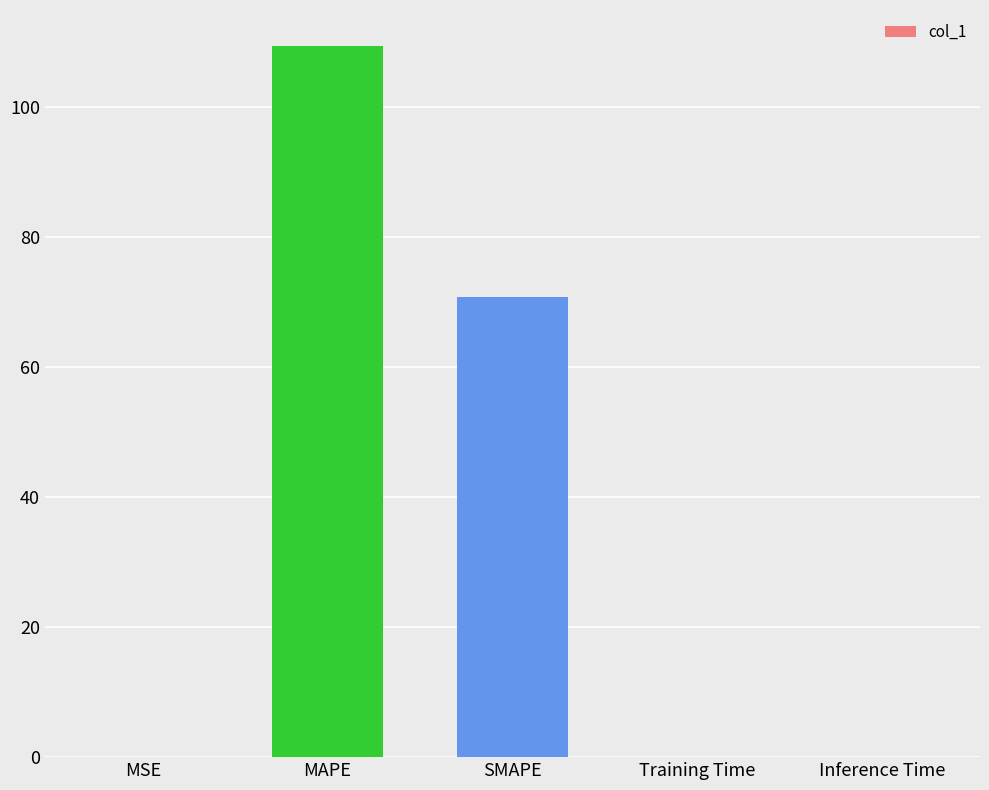

What is the sum of all values?

180.3